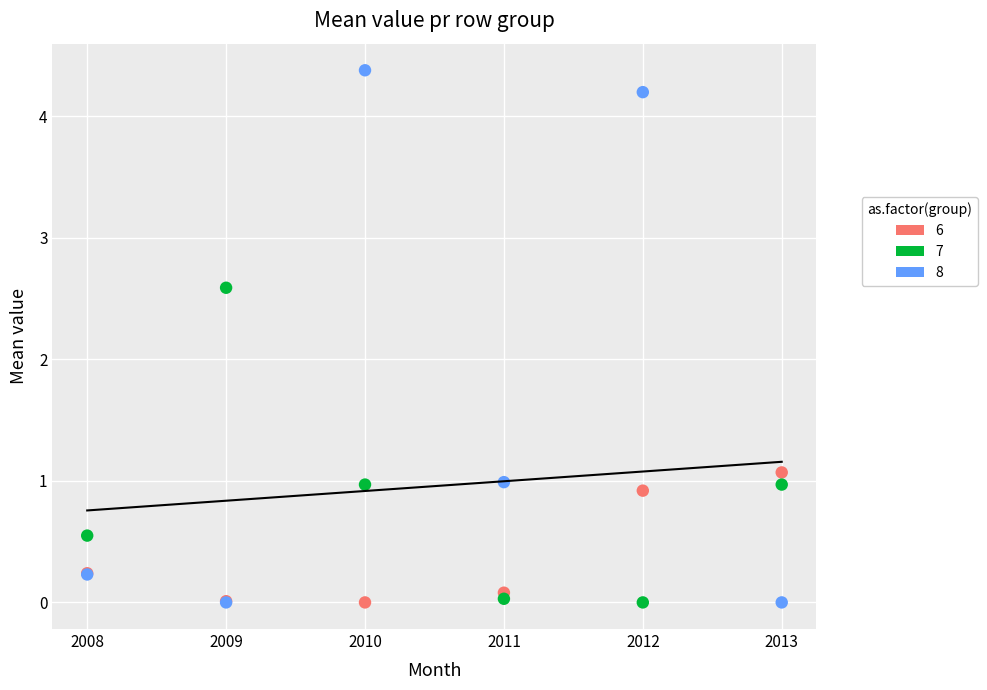

Which series has the largest Y range (max minus min)?

8